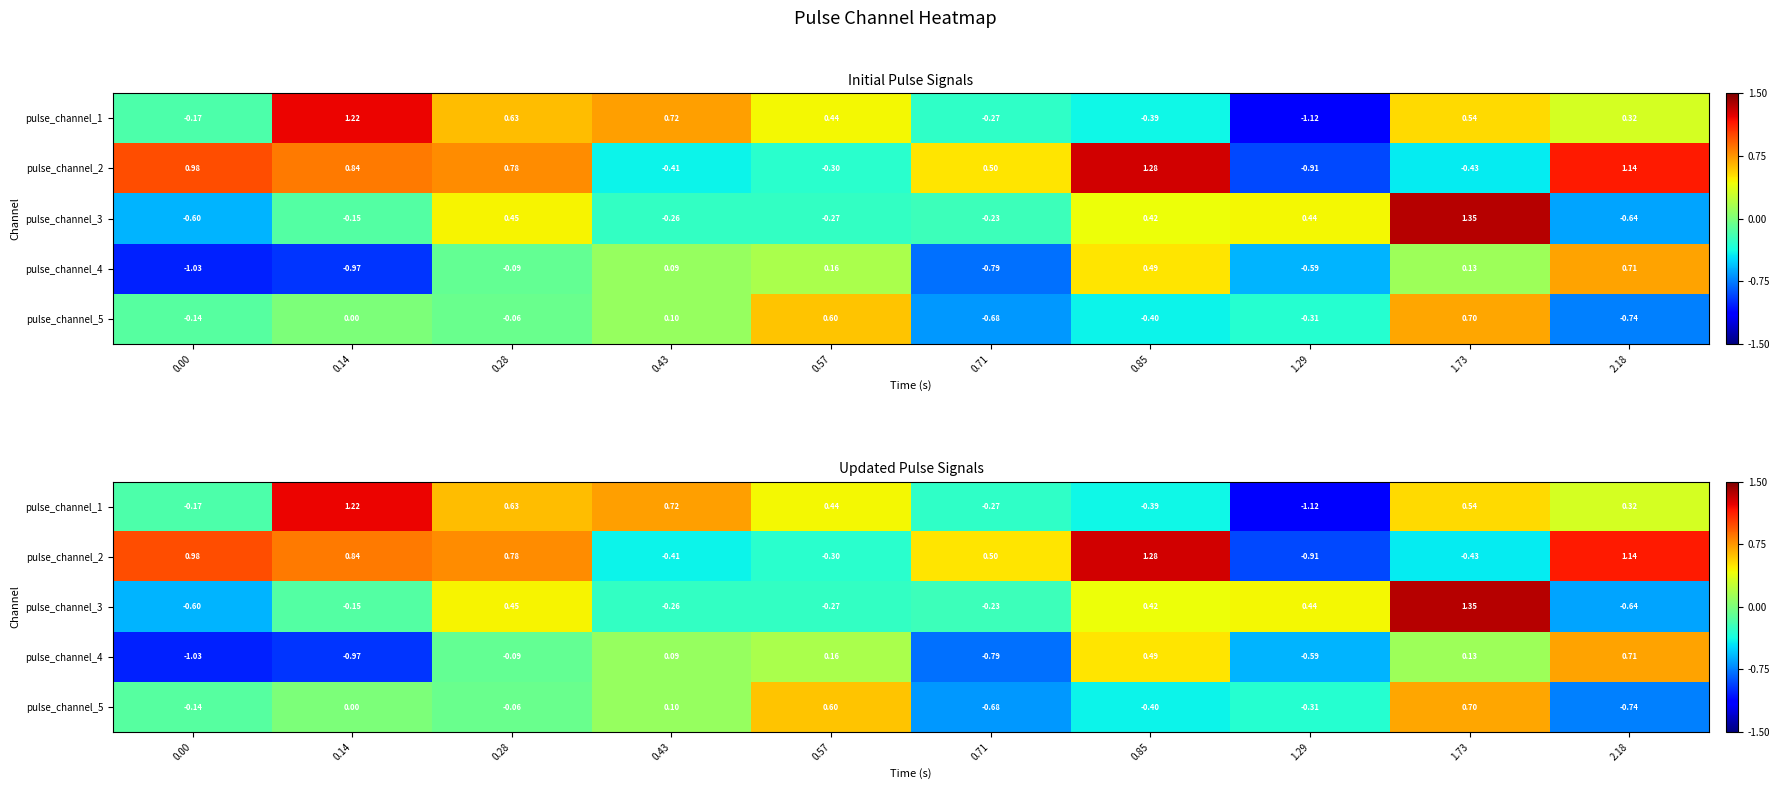

True or false: pulse_channel_4 has a value of 0.7 at 2.18.

True